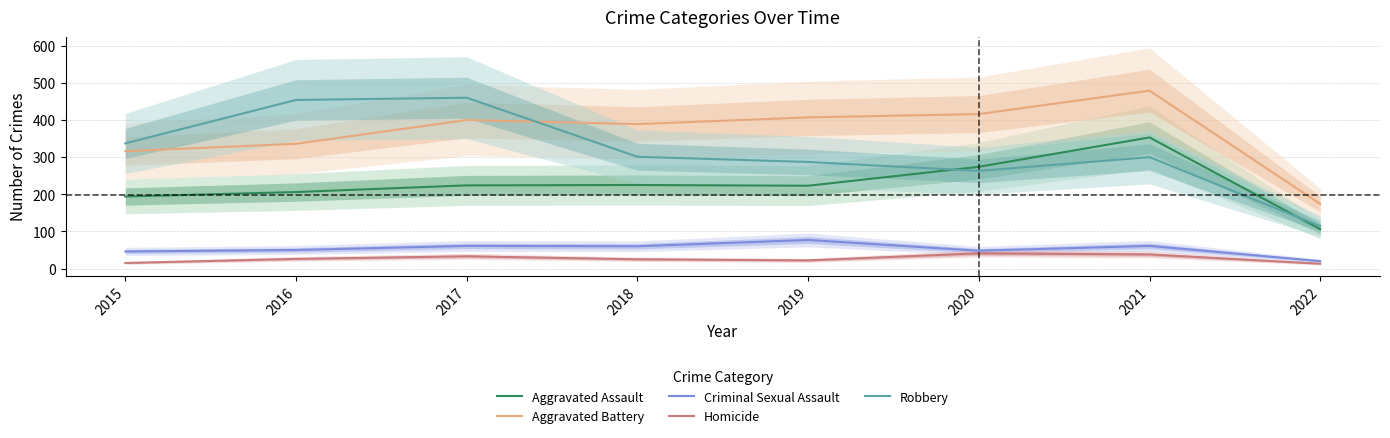

Rank the series at 2020 from lowest to highest value.

Homicide, Criminal Sexual Assault, Robbery, Aggravated Assault, Aggravated Battery